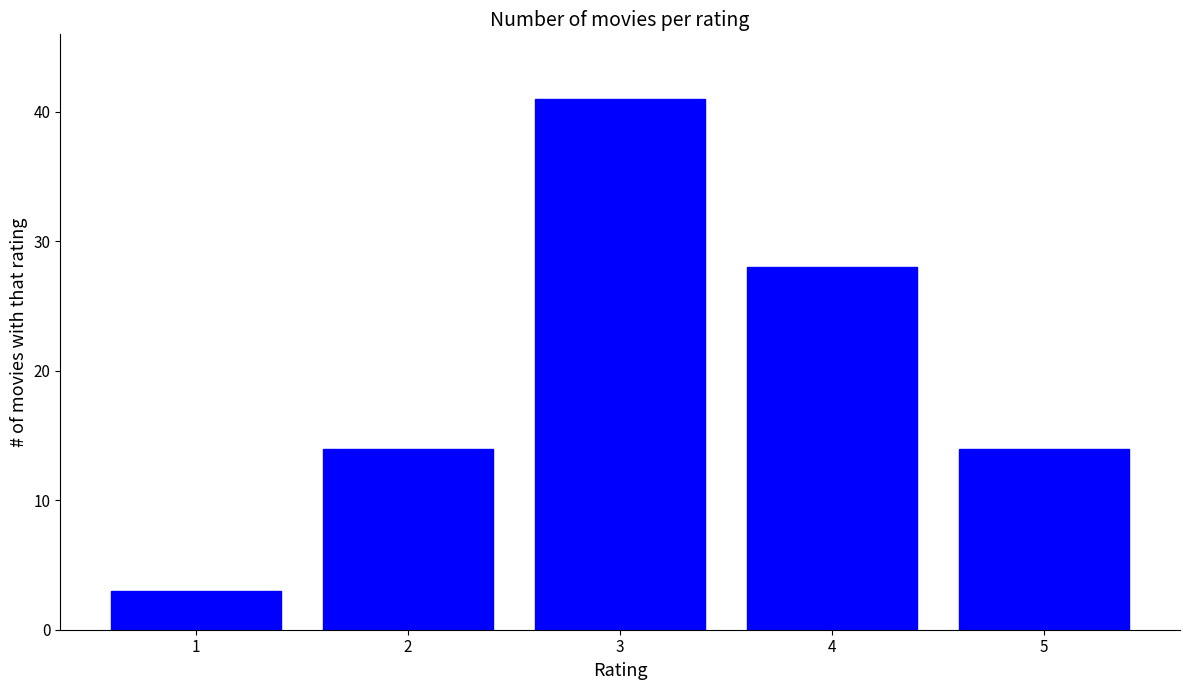

True or false: the data shows 28 at 4.

True